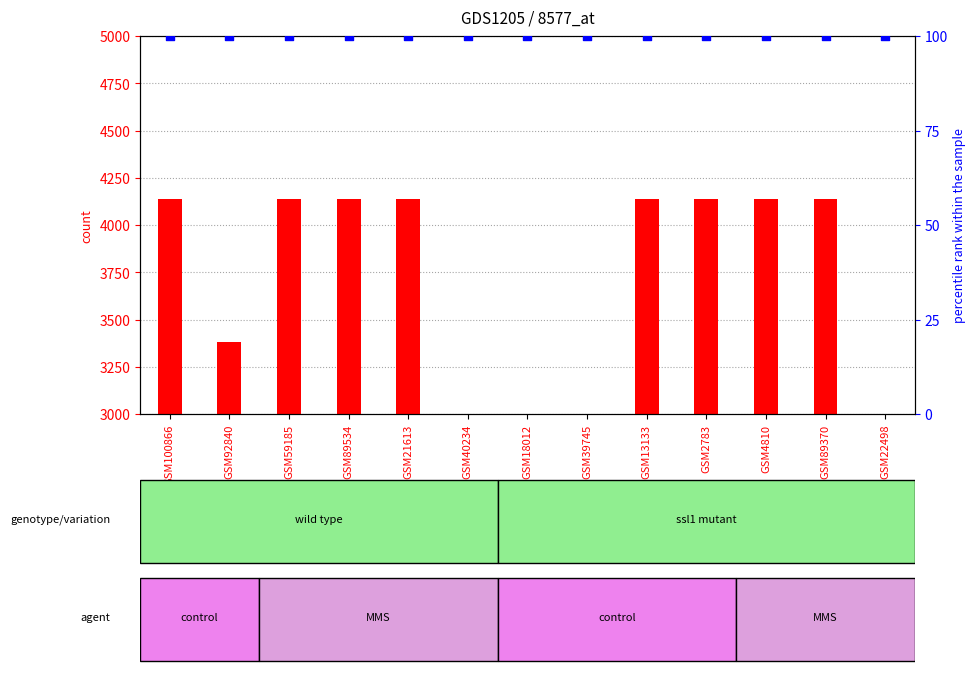

Which series has the largest Y range (max minus min)?

count